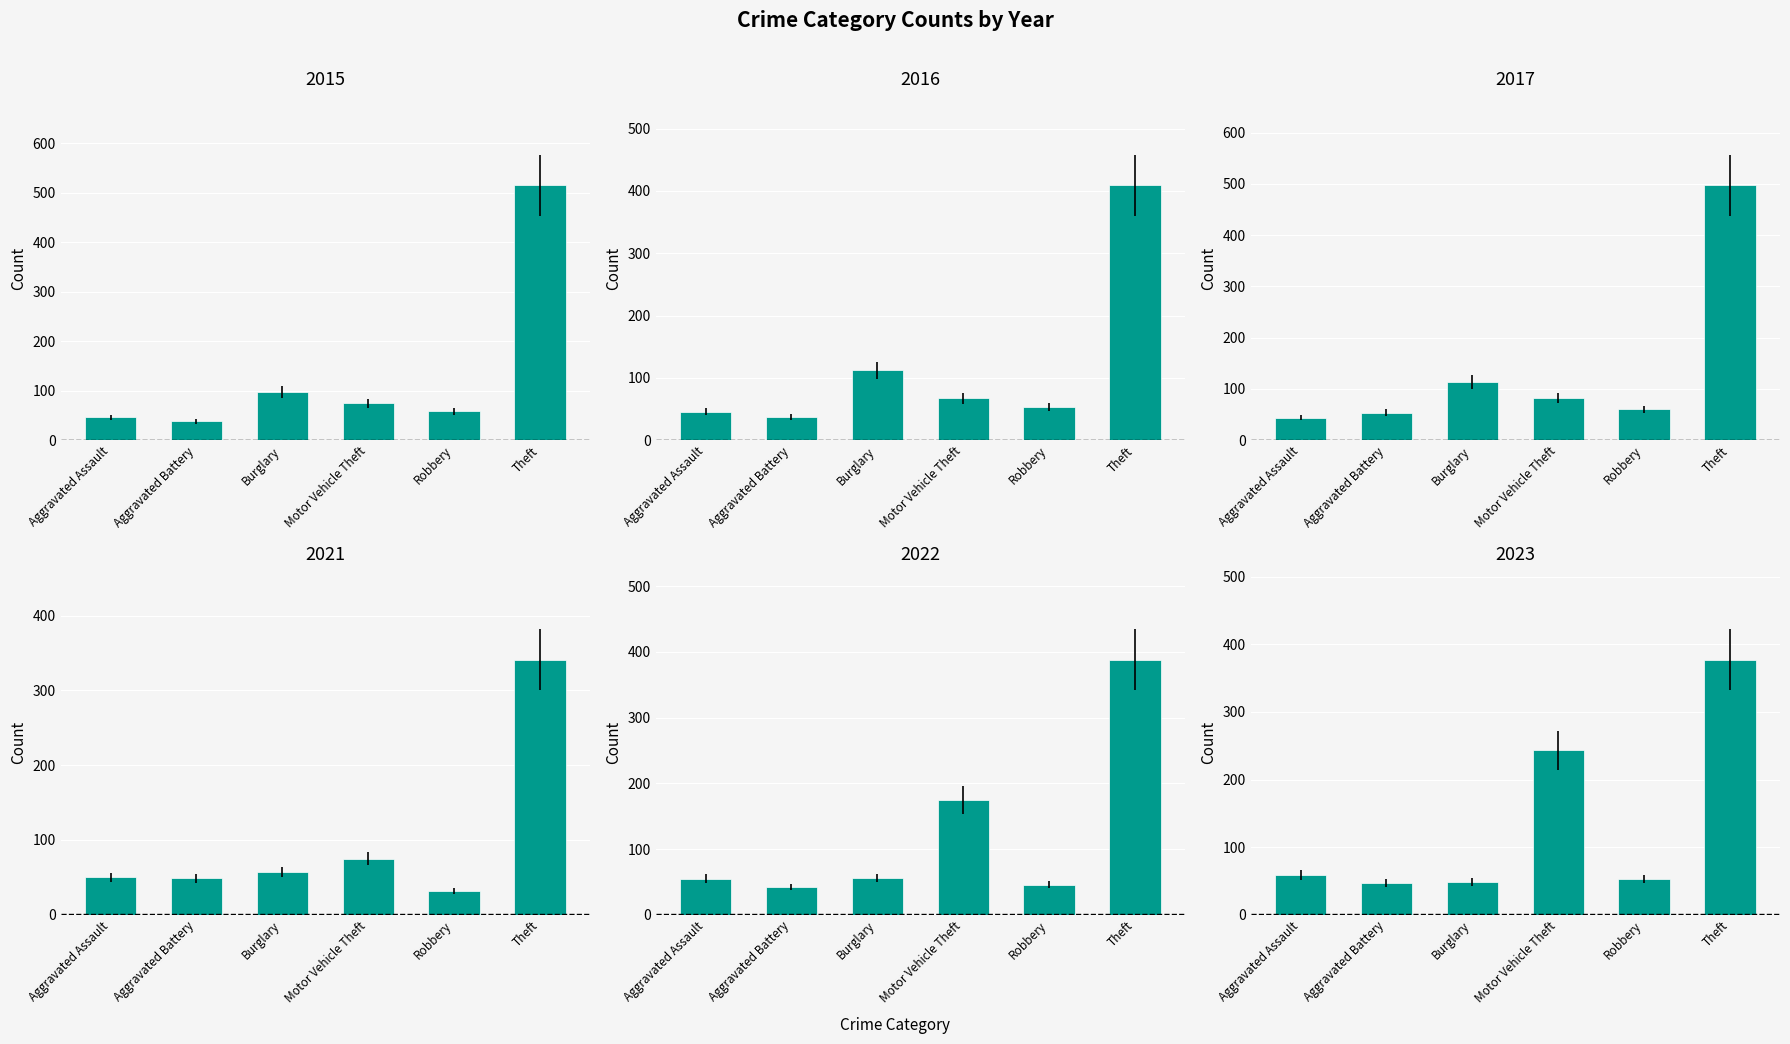

Reading right to left, what are all the values shown in this chart?

2015: 515	59	75	98	38	46
2016: 409	54	67	112	37	46
2017: 497	60	82	114	54	44
2021: 341	32	75	57	49	50
2022: 388	46	175	56	42	55
2023: 377	53	243	48	47	59